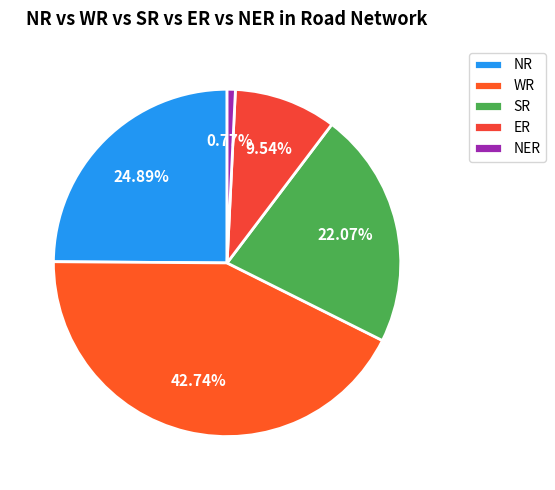

How many segments does this pie chart have?

5